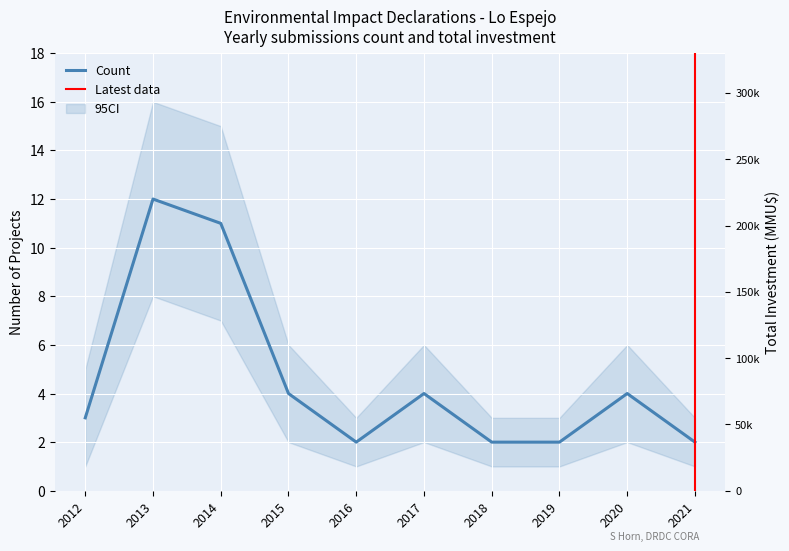

Count the number of categories in the chart.

10